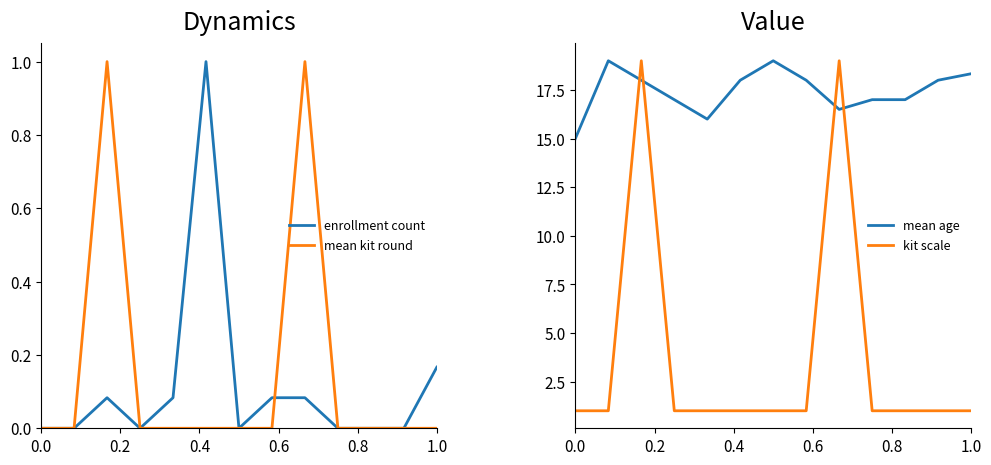

What are all the series names shown in the legend?

enrollment count, mean kit round, mean age, kit scale